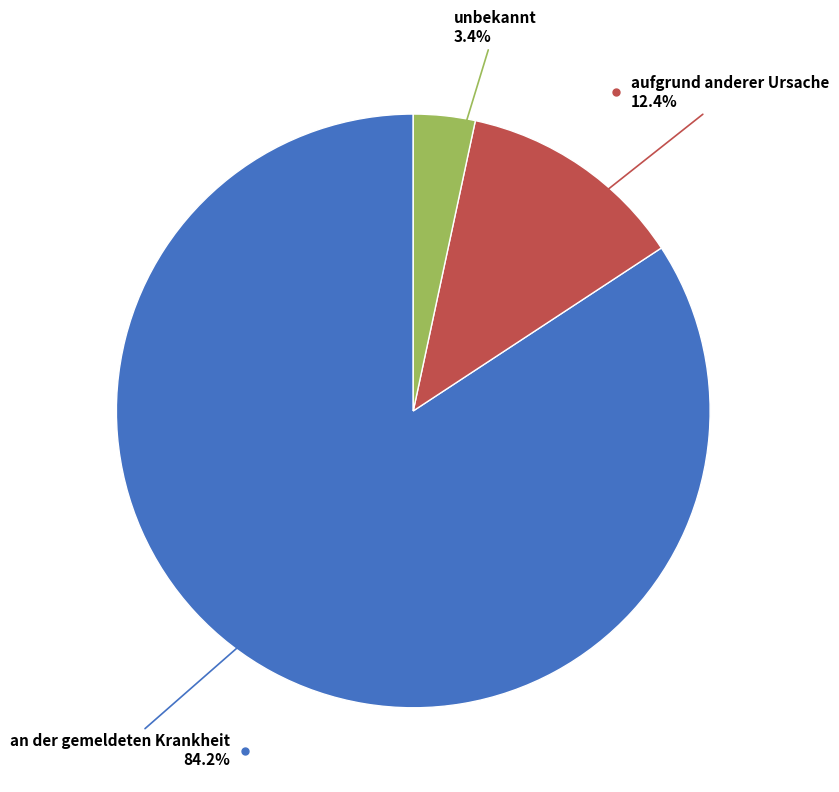

Is there any slice that represents more than half of the pie?

Yes